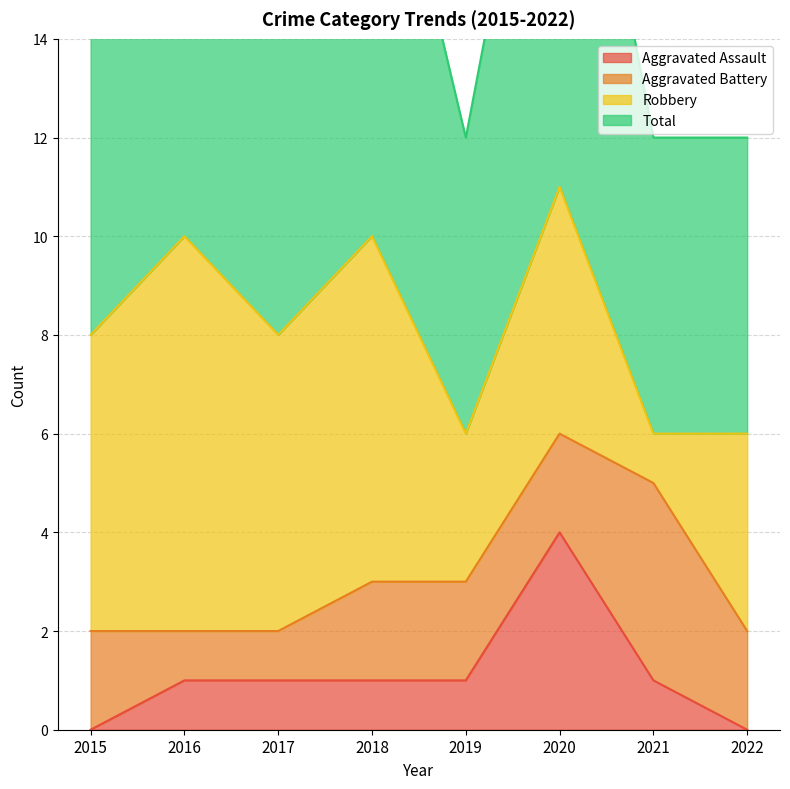

Which category has the highest value in the Aggravated Assault series?

2020